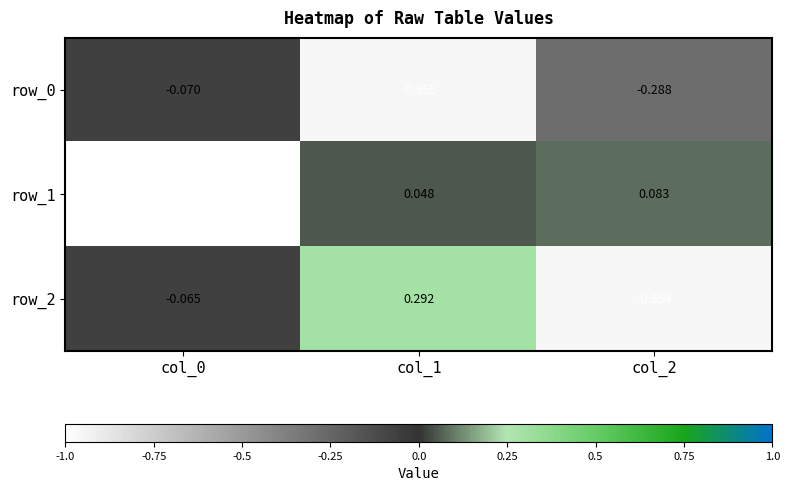

Which series changed the most between col_0 and col_2?

row_1